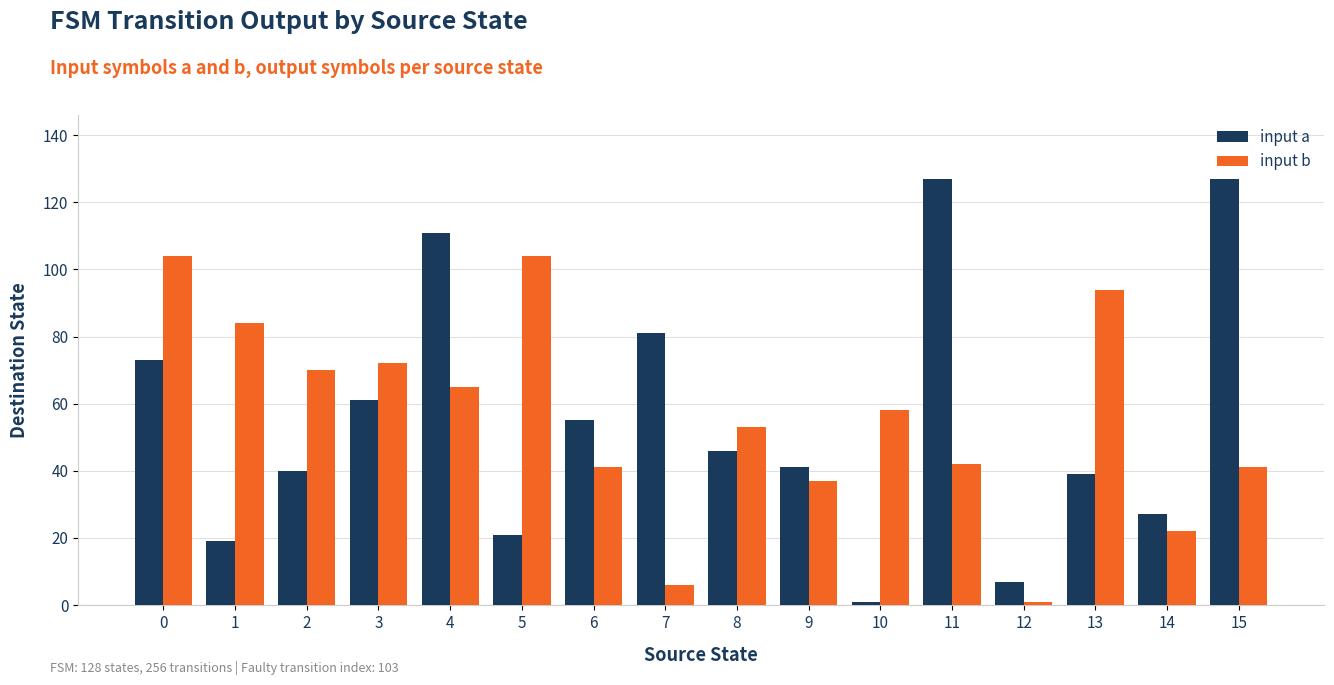

Between 1 and 10, which series saw the biggest shift?

input b